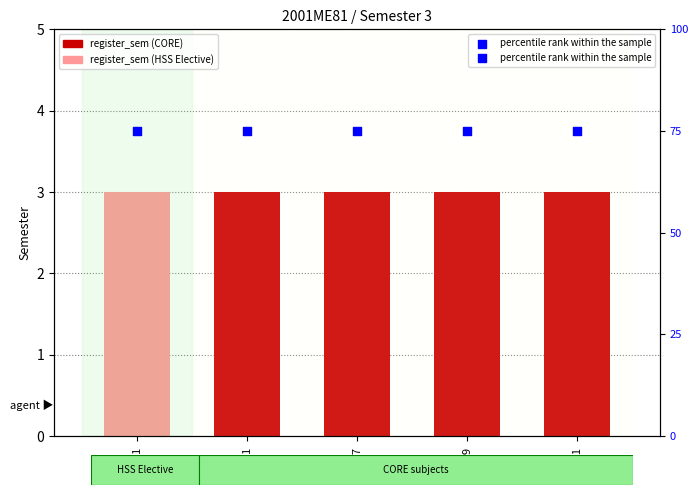

Which series has the largest total across all categories?

percentile rank within the sample